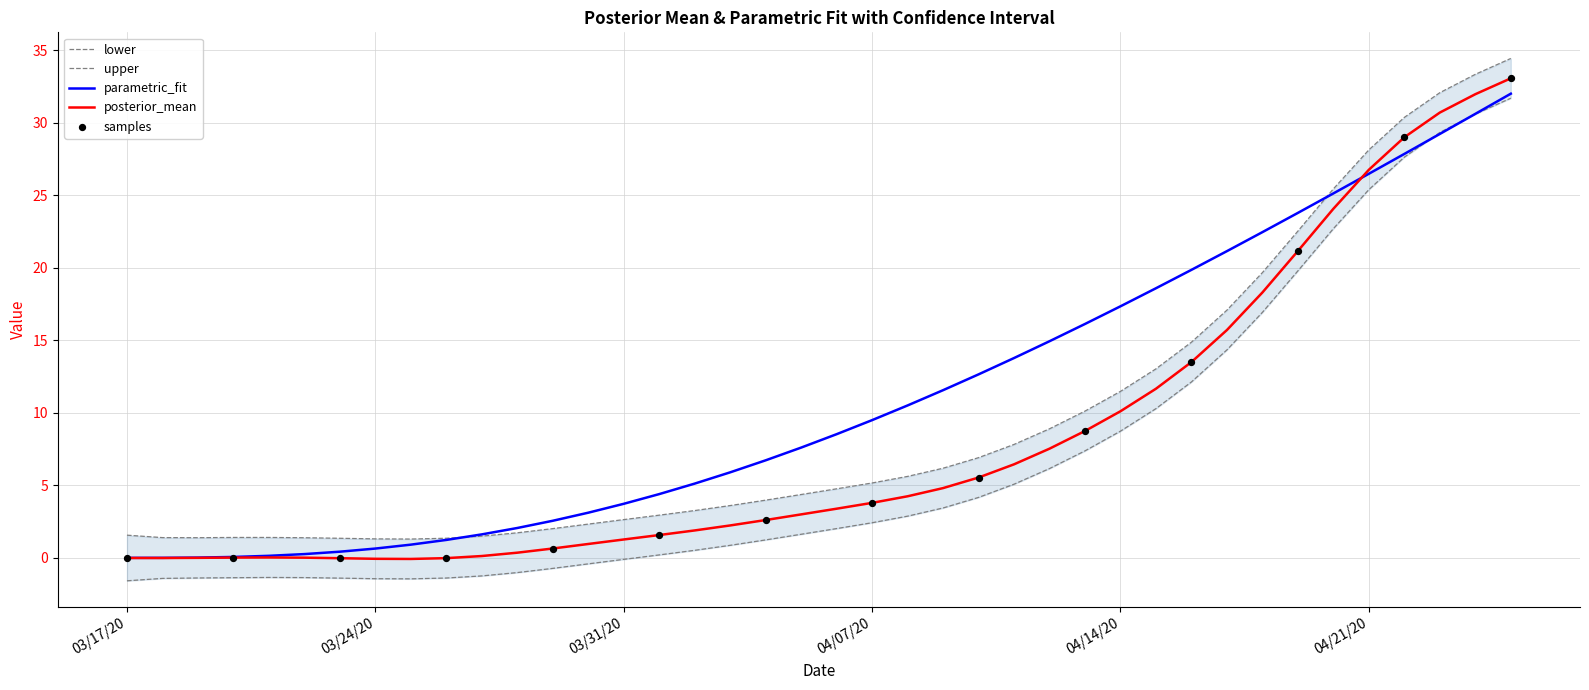

Which series reaches the maximum Y coordinate?

upper